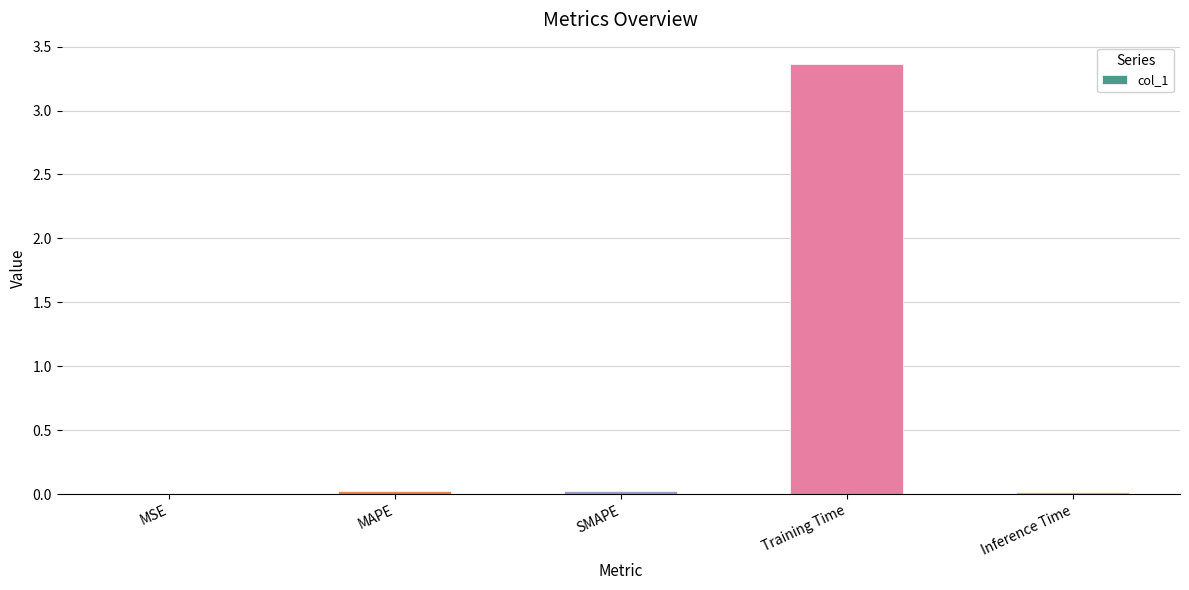

At which category does the chart reach its peak across all series?

Training Time